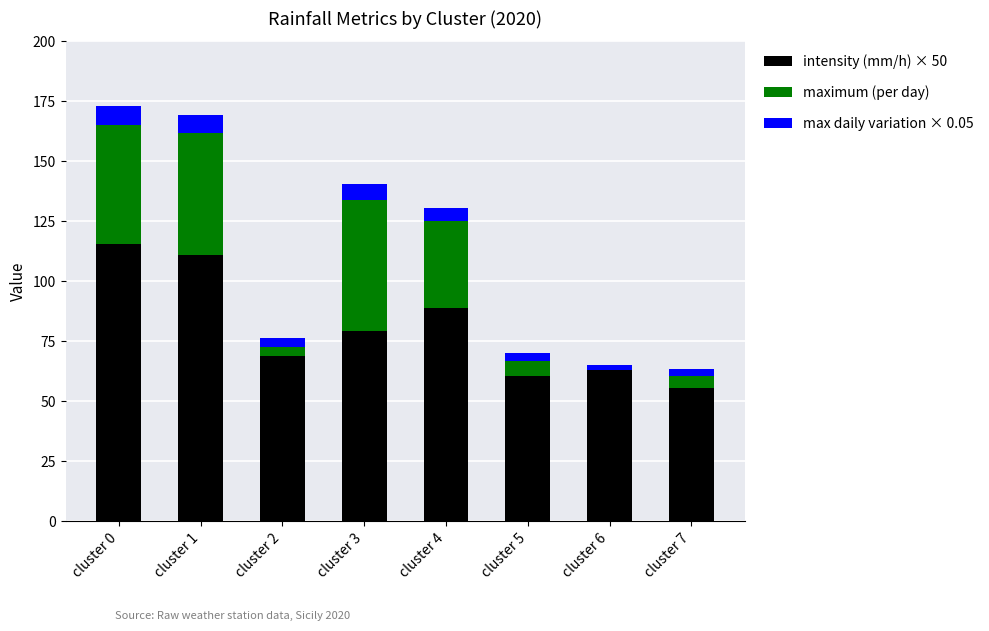

What is the maximum value for intensity (mm/h) × 50?

115.4